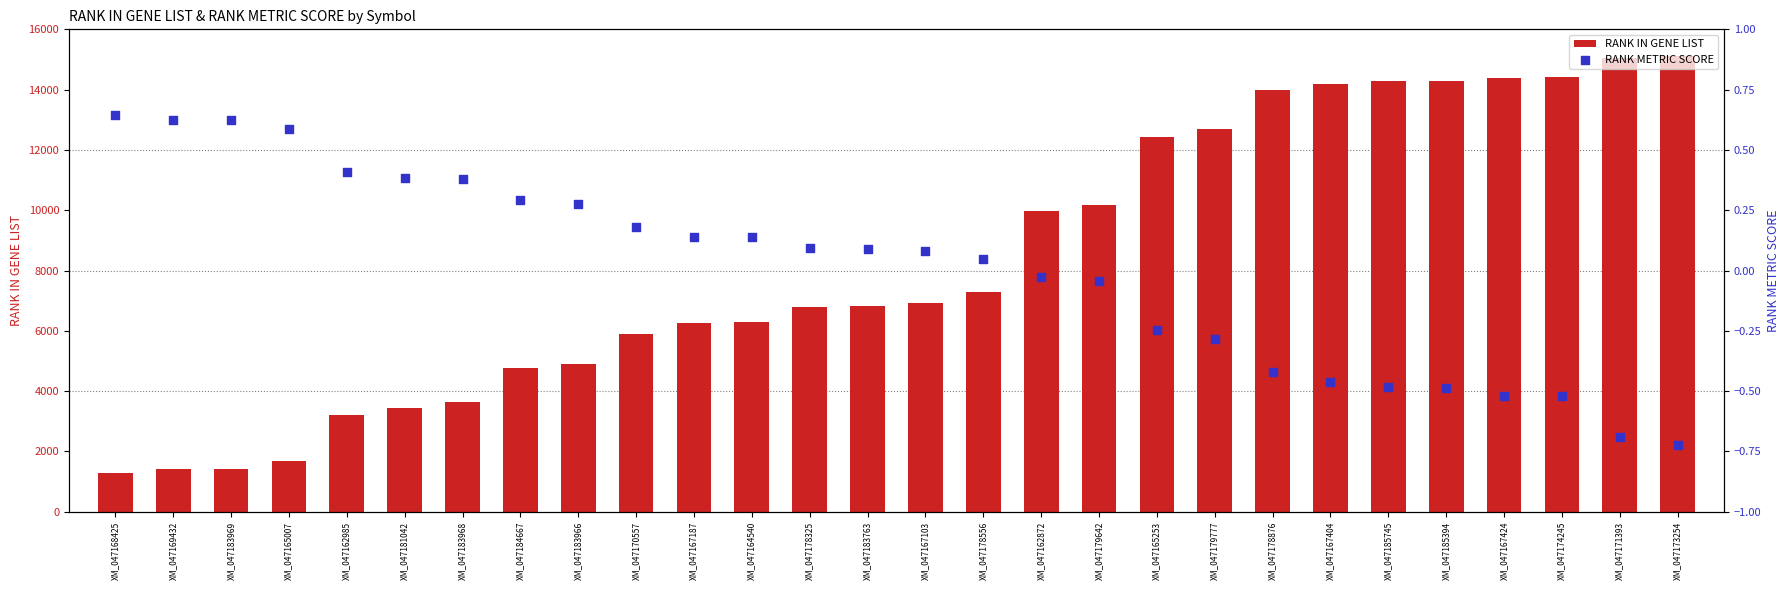

At how many categories does at least one series exceed 7051?

13